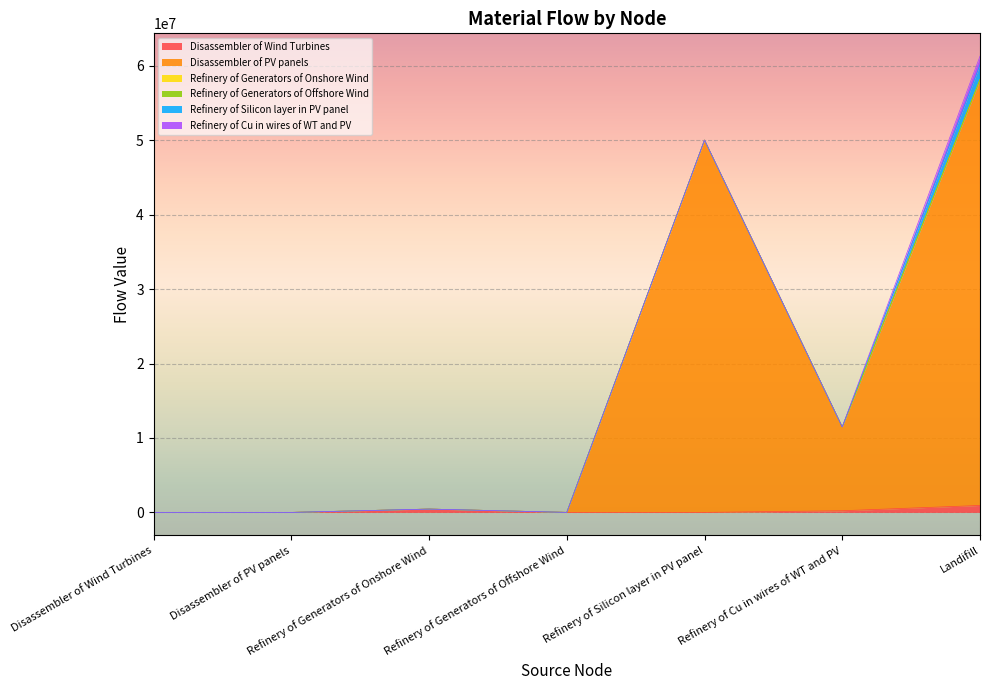

List the series in order of their peak value, lowest first.

Refinery of Generators of Offshore Wind, Refinery of Generators of Onshore Wind, Disassembler of Wind Turbines, Refinery of Cu in wires of WT and PV, Refinery of Silicon layer in PV panel, Disassembler of PV panels